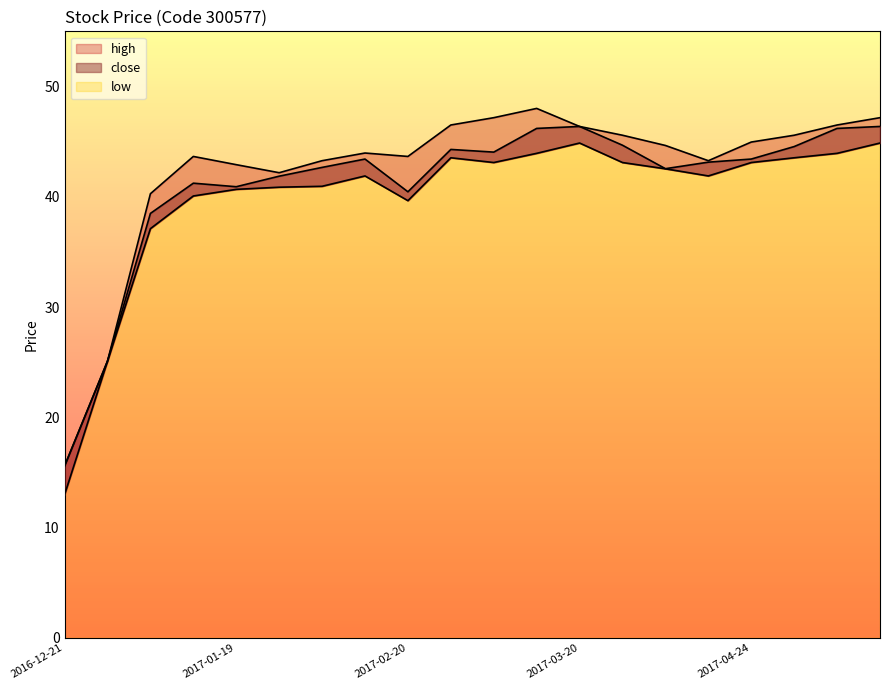

Which category has the highest value across all series?

2017-03-15